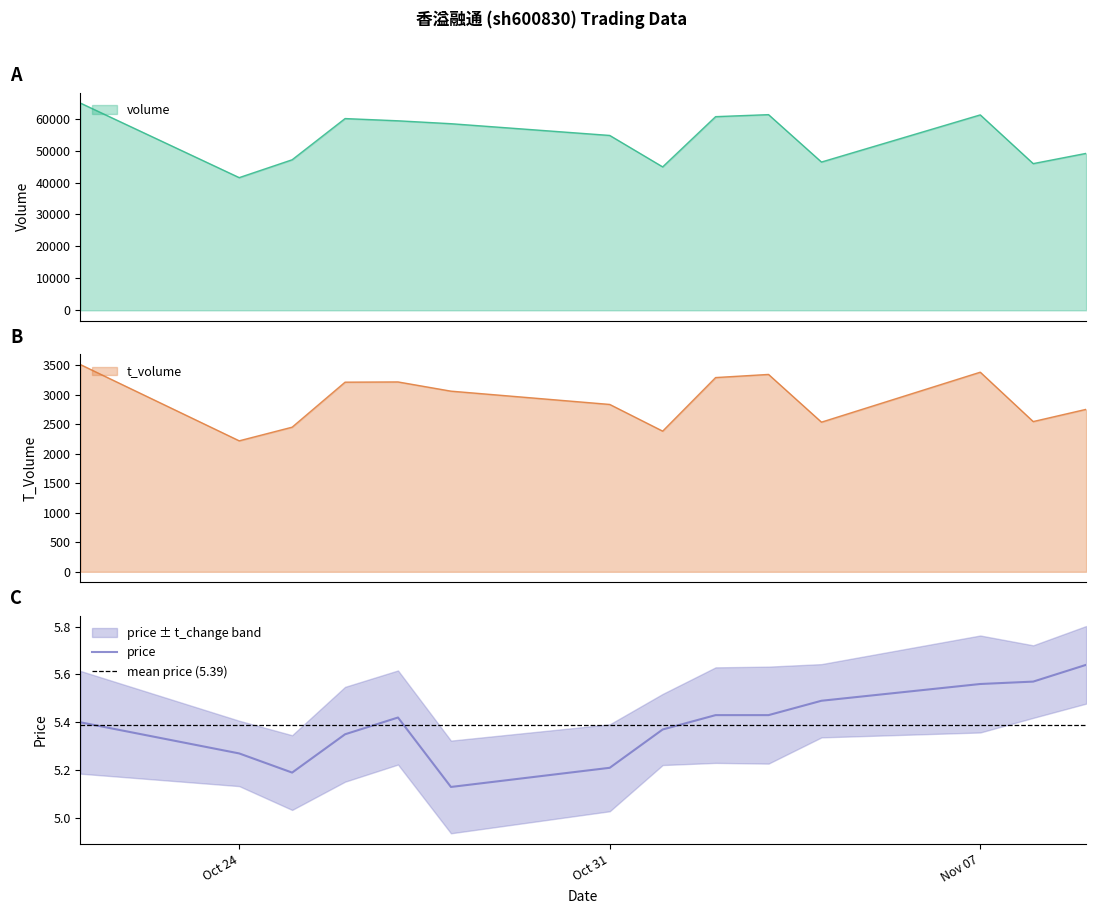

In volume, how many points are higher than both neighbors (excluding endpoints)?

3